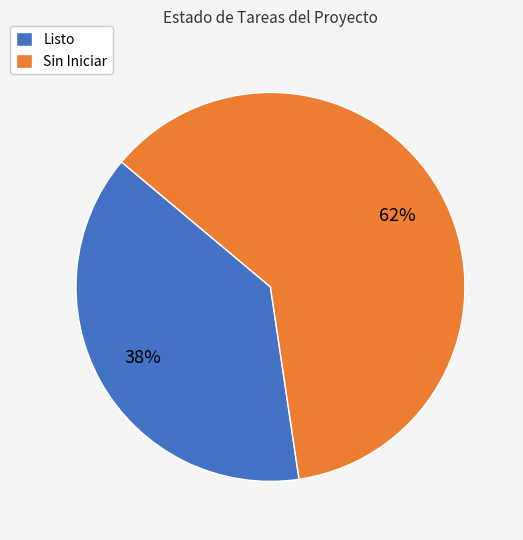

Which slice represents more than half of the pie?

Sin Iniciar